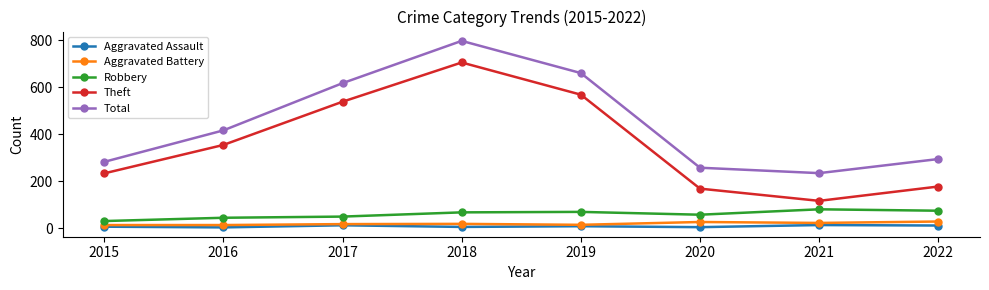

At which category does the chart reach its peak across all series?

2018